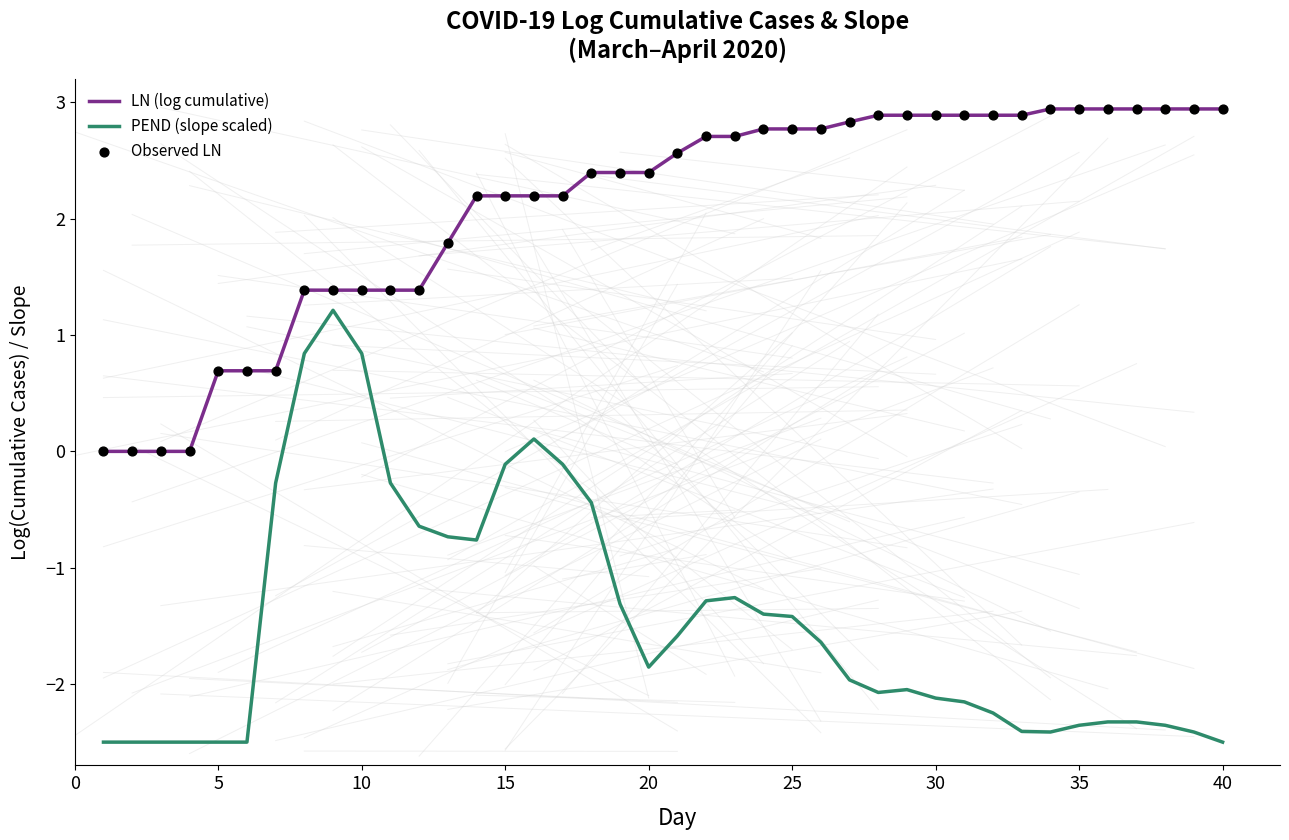

Which series has the largest range (max minus min)?

PEND (slope scaled)